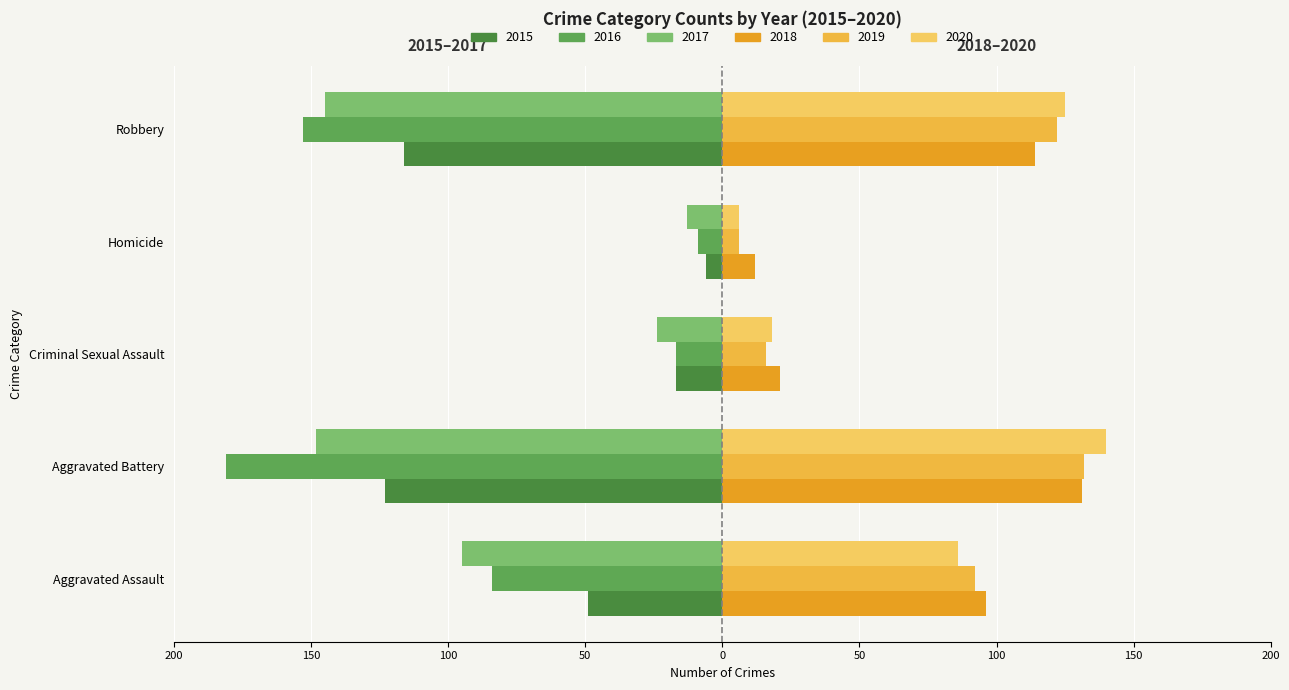

True or false: 2015 has a value of -17 at Criminal Sexual Assault.

True